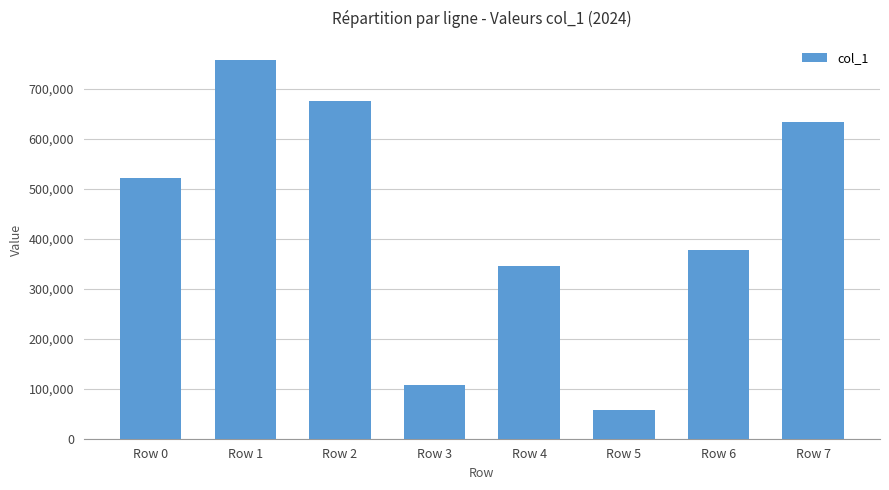

The chart shows a value of 521929 at Row 0. True or false?

True